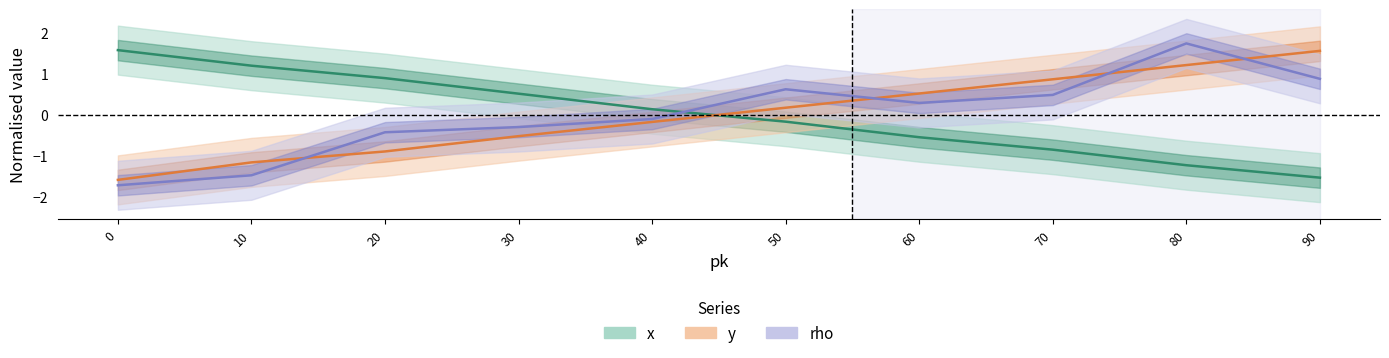

Between 20 and 30, which series saw the biggest shift?

x